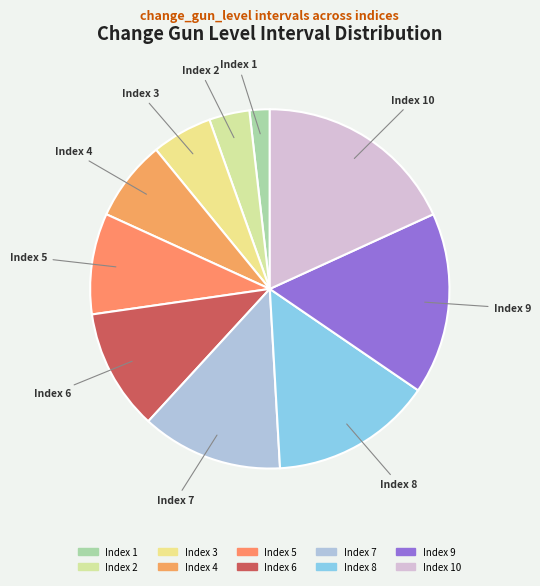

Is there a majority slice in this chart?

No